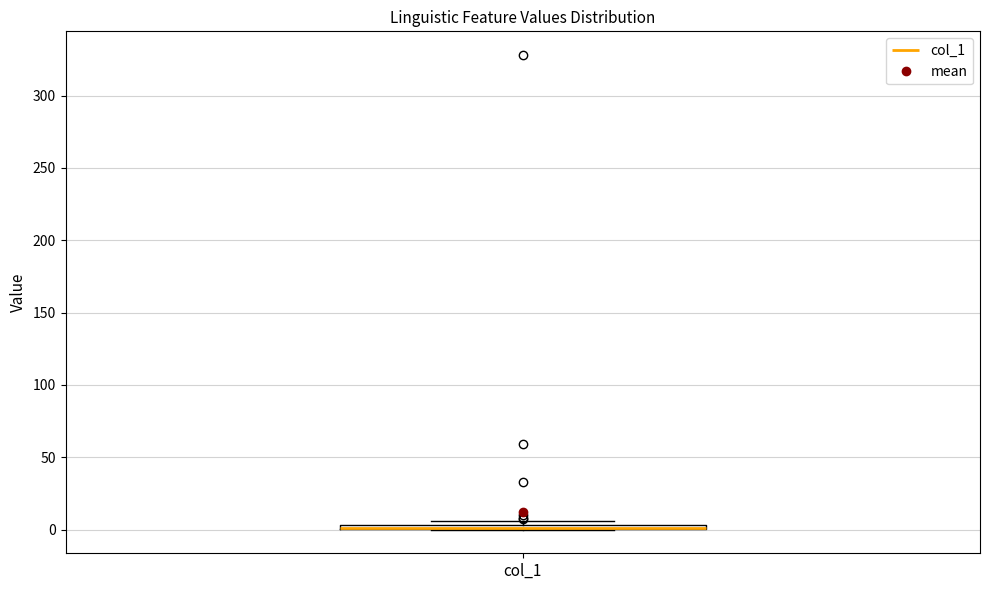

Where is the upper edge of the box for col_1 on the y-axis? The values are not printed on the chart, so give them approximately, as read against the axis.

5